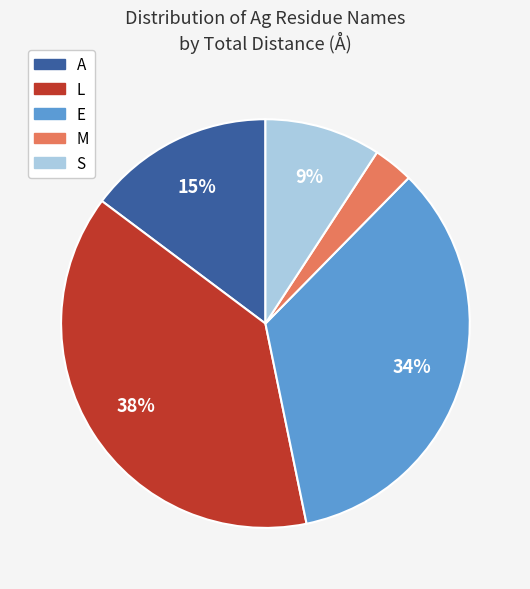

To the nearest percent, what is the average slice percentage?

20%